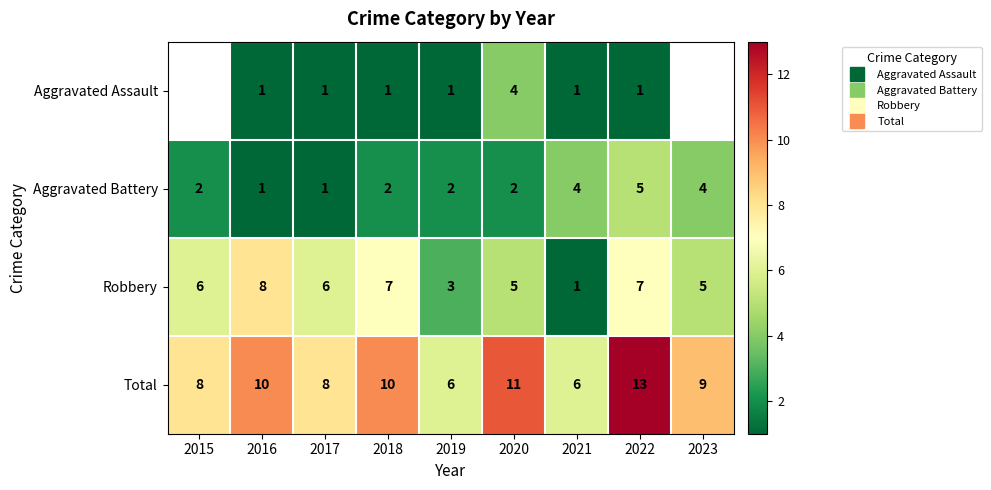

How many values in the Aggravated Battery series are below 2?

2